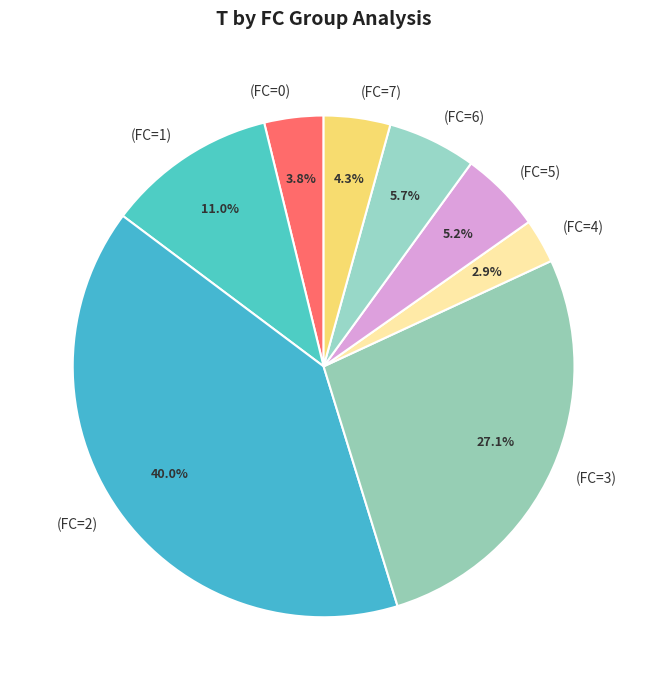

What is the ratio of the value at (FC=3) to the value at (FC=0)?

7.1